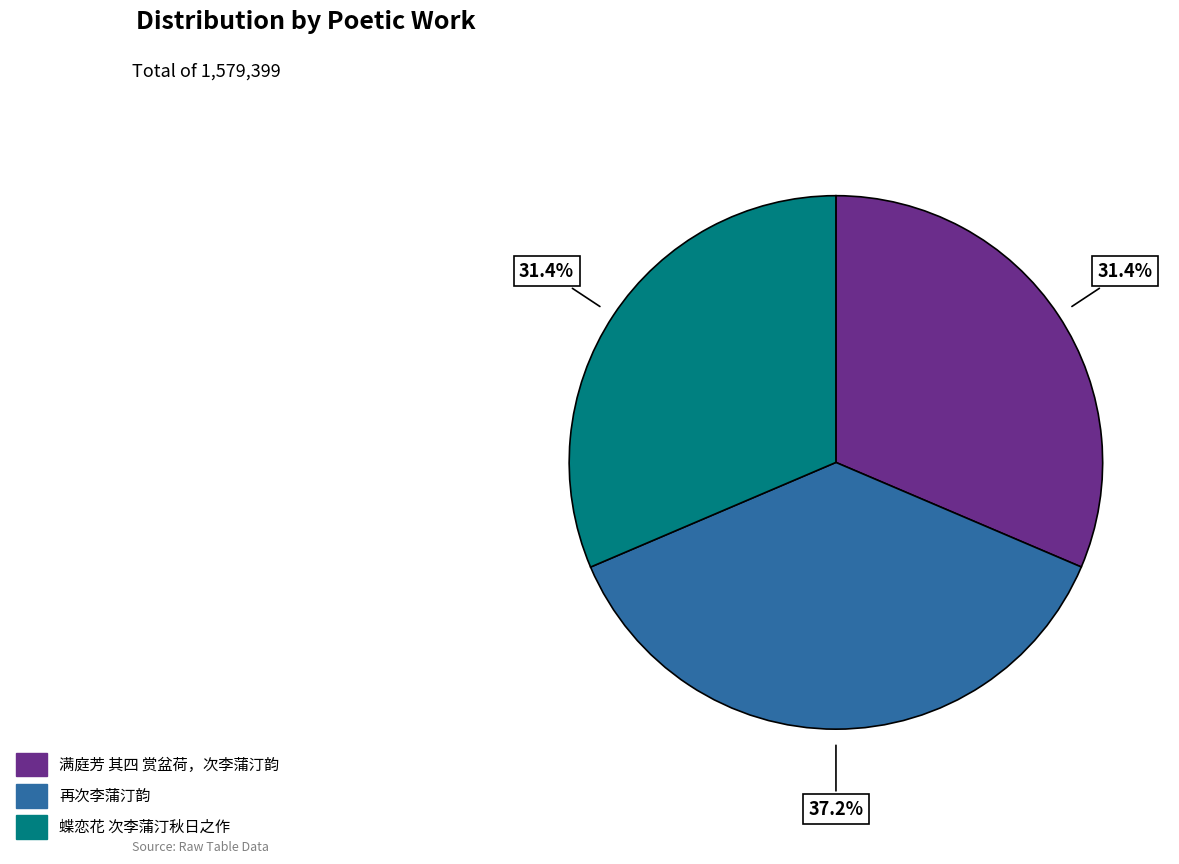

Is it true that 满庭芳 其四 赏盆荷，次李蒲汀韵 is 40% of the pie?

False